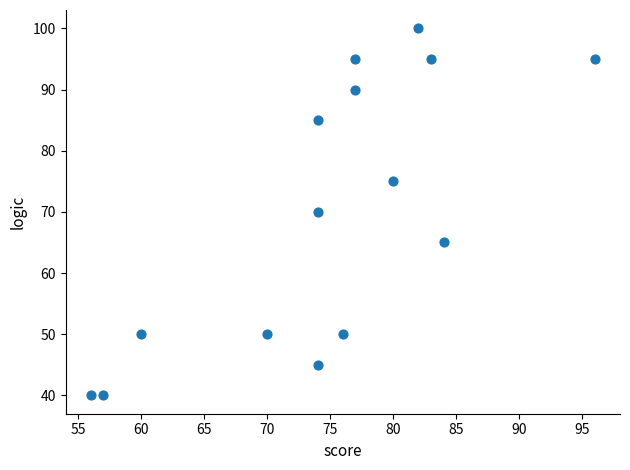

What is the range of Y values (max minus min)?

60